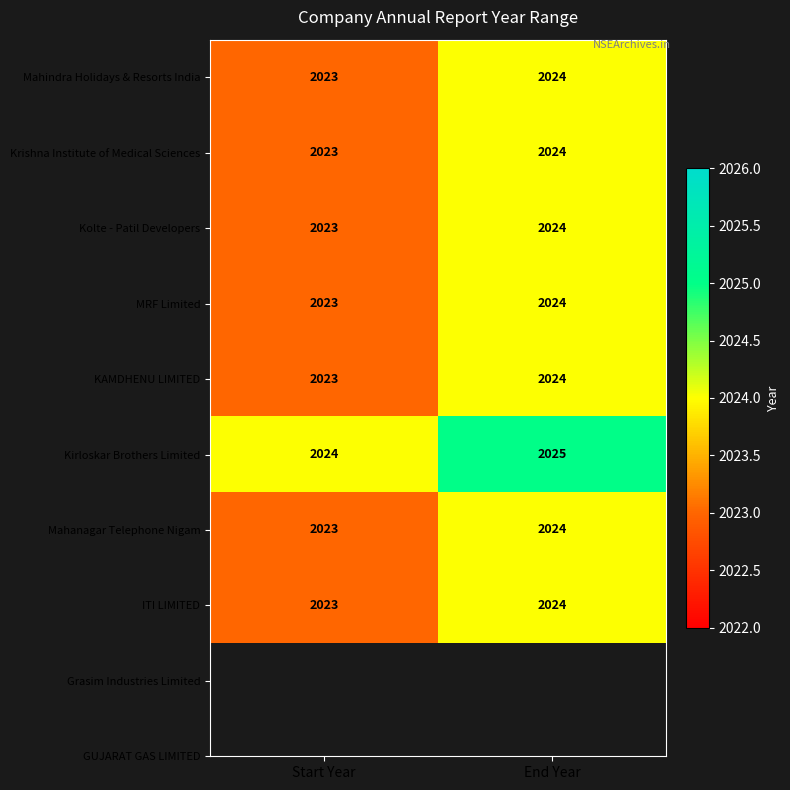

What is the total value across all series at End Year?

16193